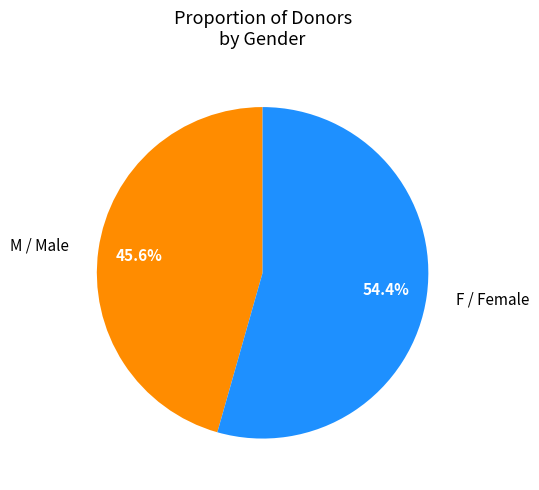

Do M / Male and F / Female together represent more than half of the pie?

Yes